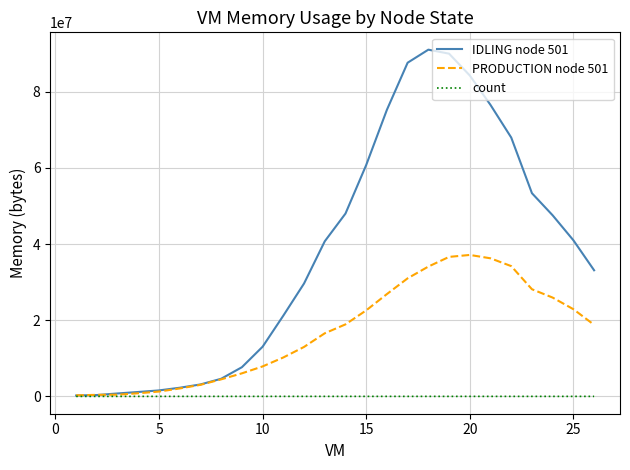

List the series in order of their overall mean, highest first.

IDLING node 501, PRODUCTION node 501, count